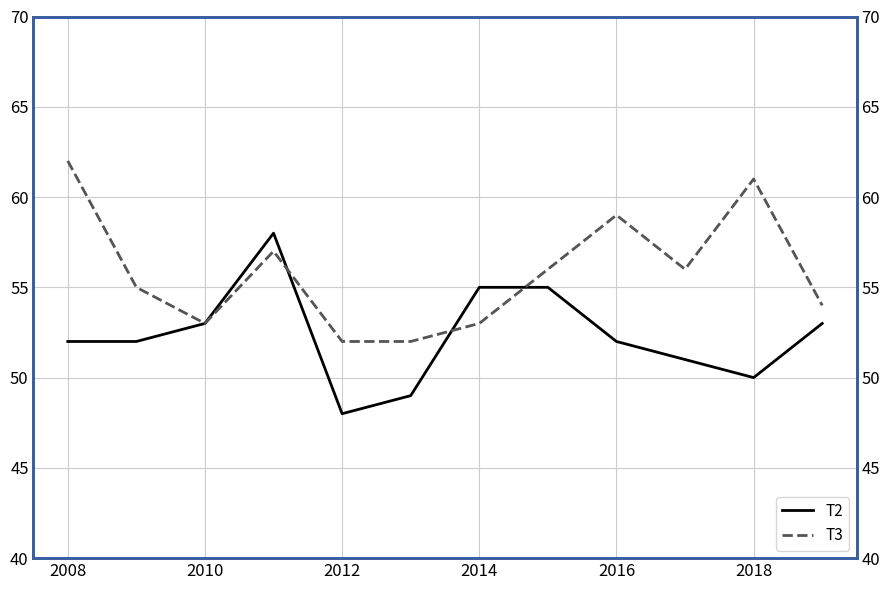

Count the T3 values in the range 53 to 59.

8